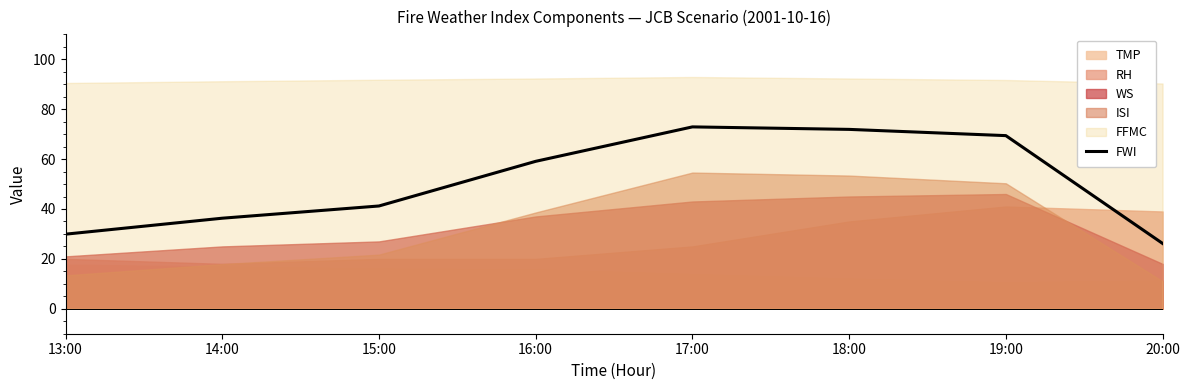

Which category has the highest value across all series?

17:00